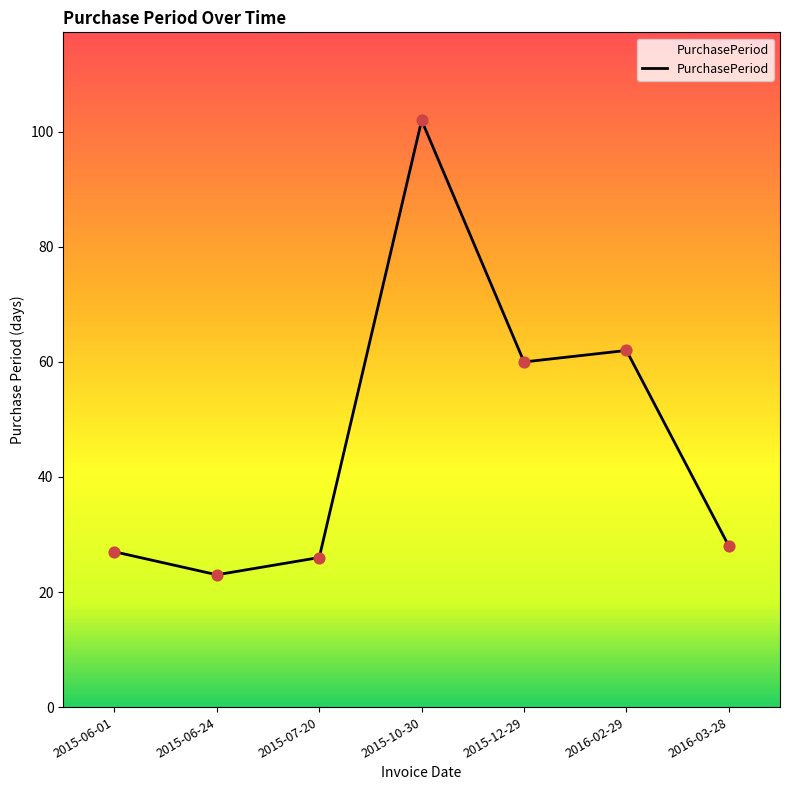

Between 2015-06-24 and 2015-06-01, which is larger?

2015-06-01